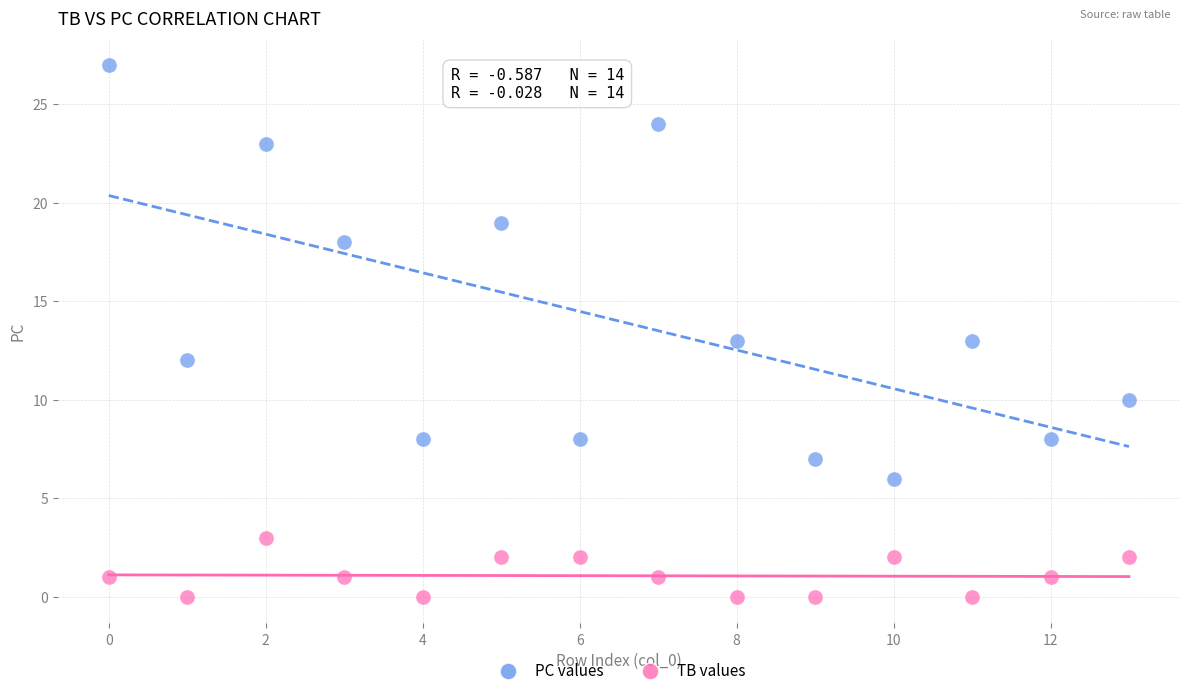

What are all the series names shown in the legend?

PC values, TB values